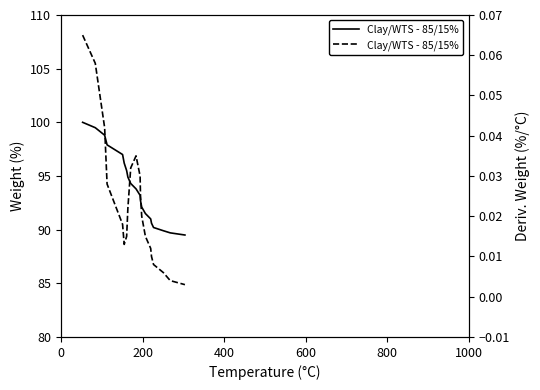

What is the label of the 18th point from the right?

400